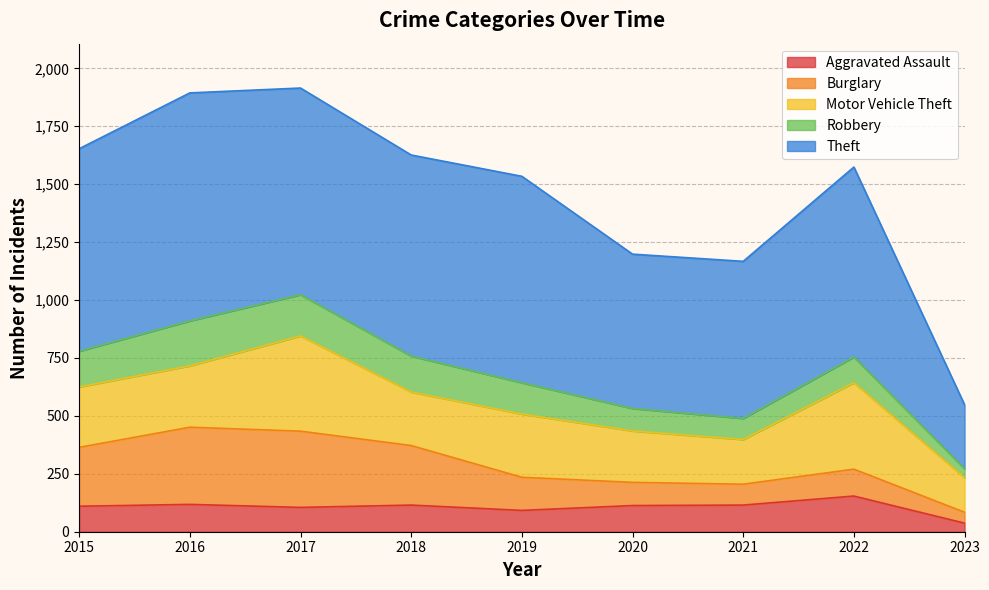

How many intersections are there between Aggravated Assault and Robbery?

2